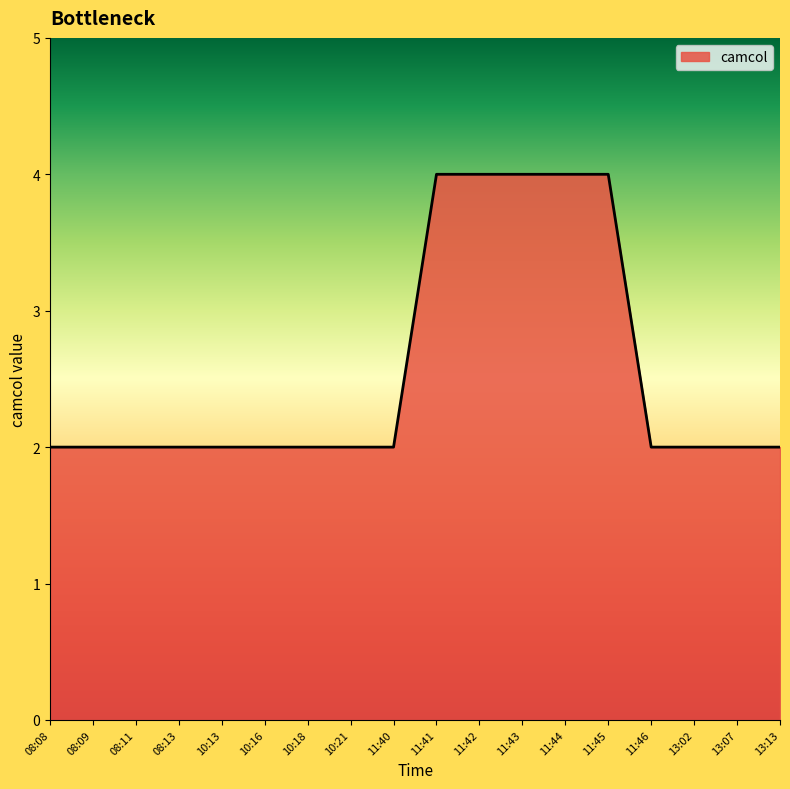

What position from the right is 10:21?

11